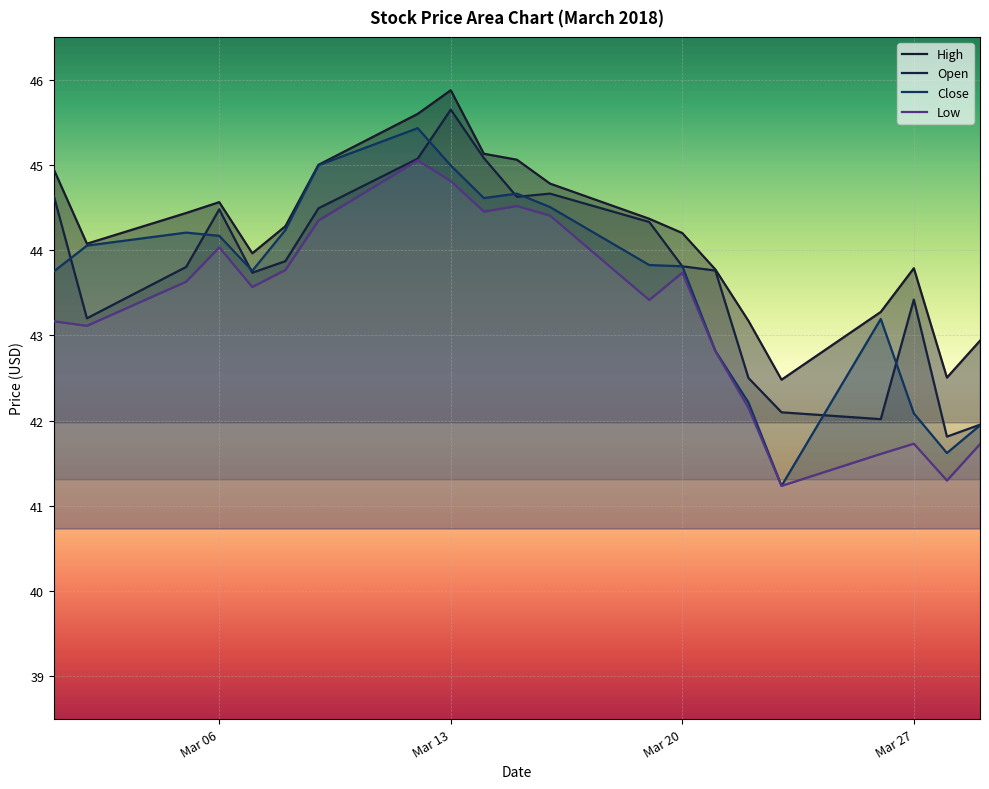

Where is the first local minimum for Open?

2018-03-02